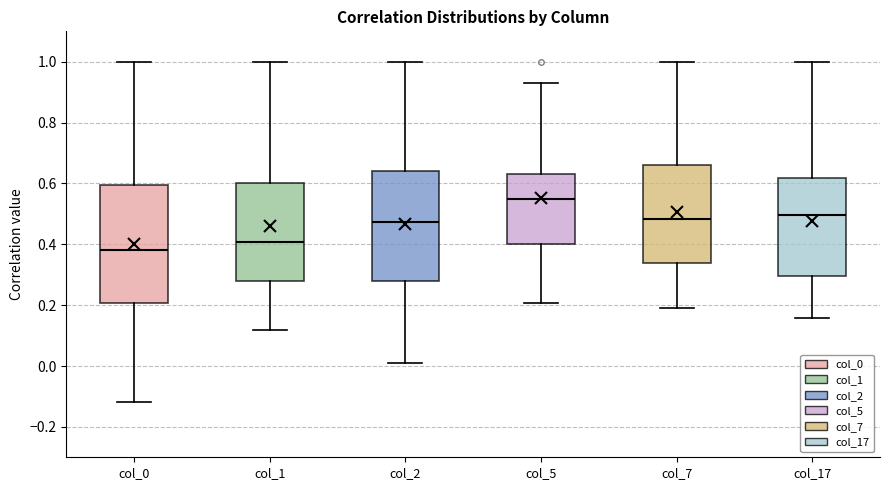

Where does the upper whisker of the box for col_2 end on the y-axis? The values are not printed on the chart, so give them approximately, as read against the axis.

1.00